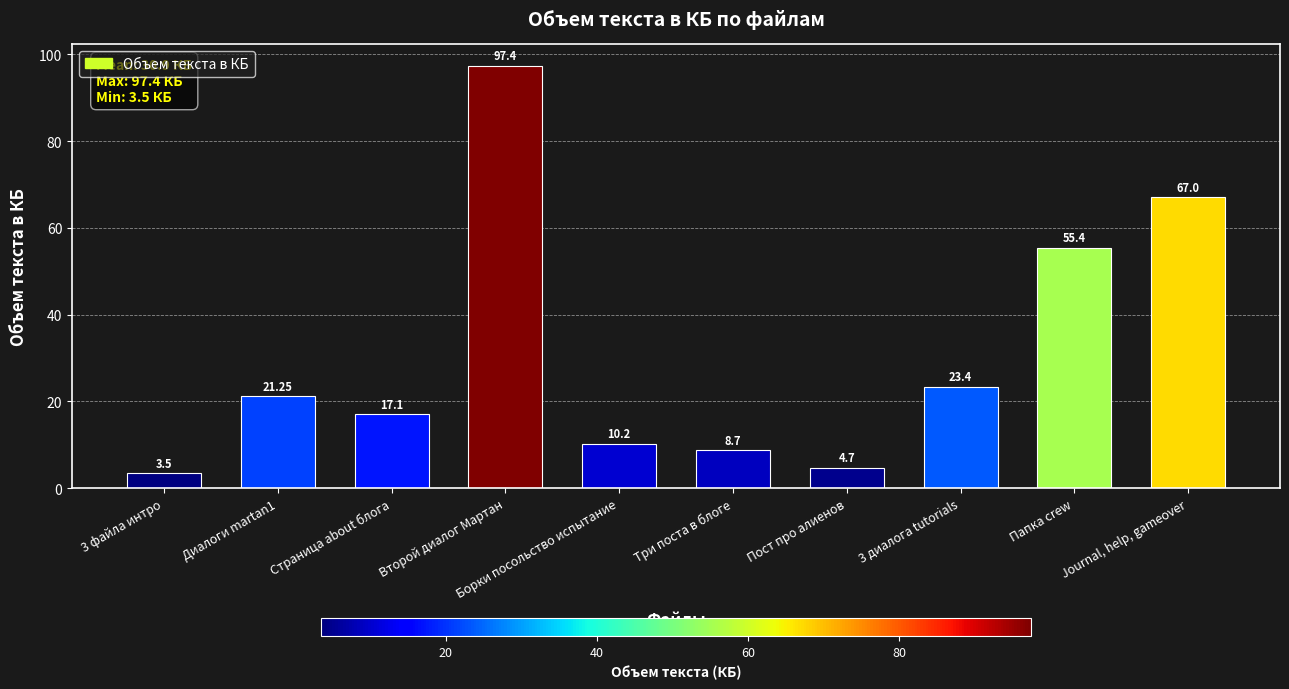

How many data points are above 21?

5